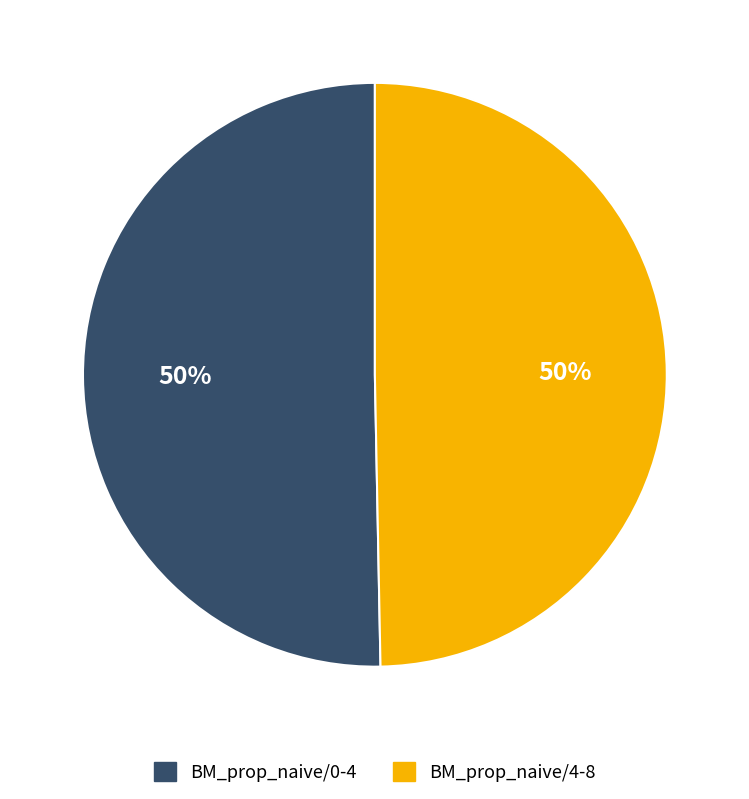

To the nearest percent, what is the average slice percentage?

50%